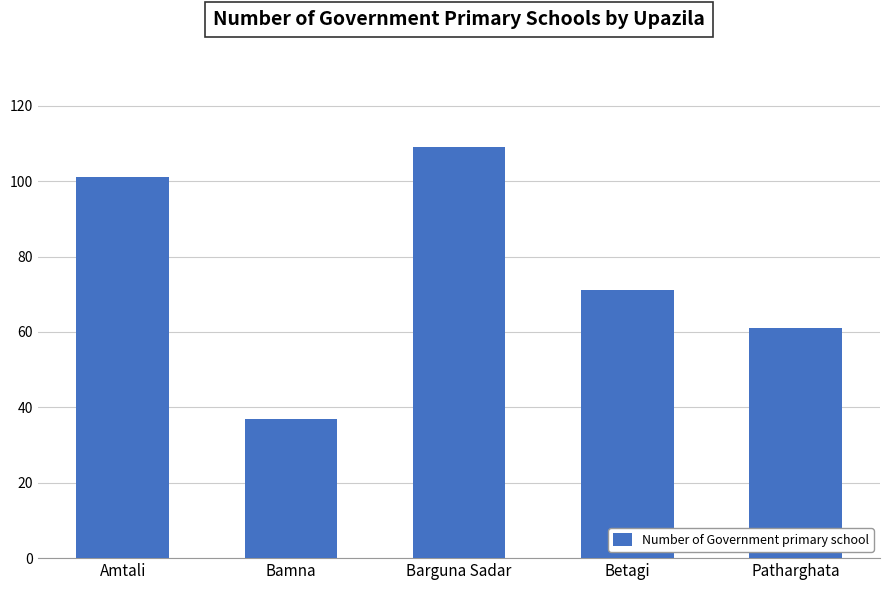

How many bars are there in total?

5